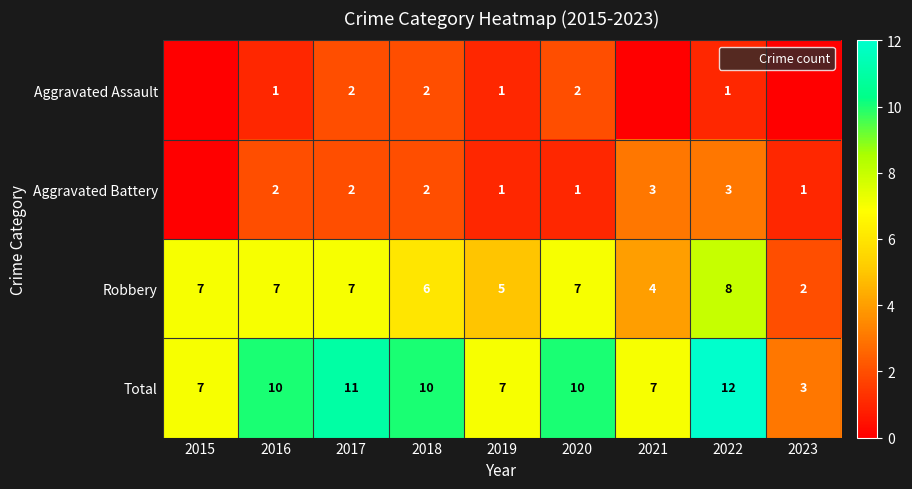

Where is Robbery nearest to the value 5?

2019